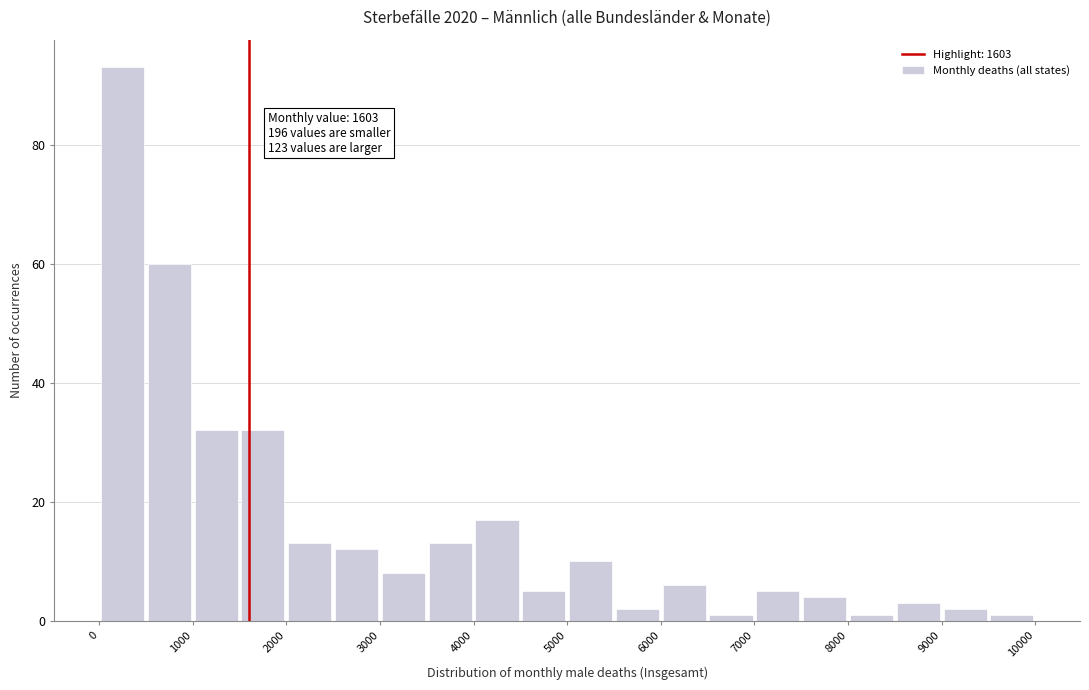

Over which range of the x-axis is the bar tallest?

0 to 500